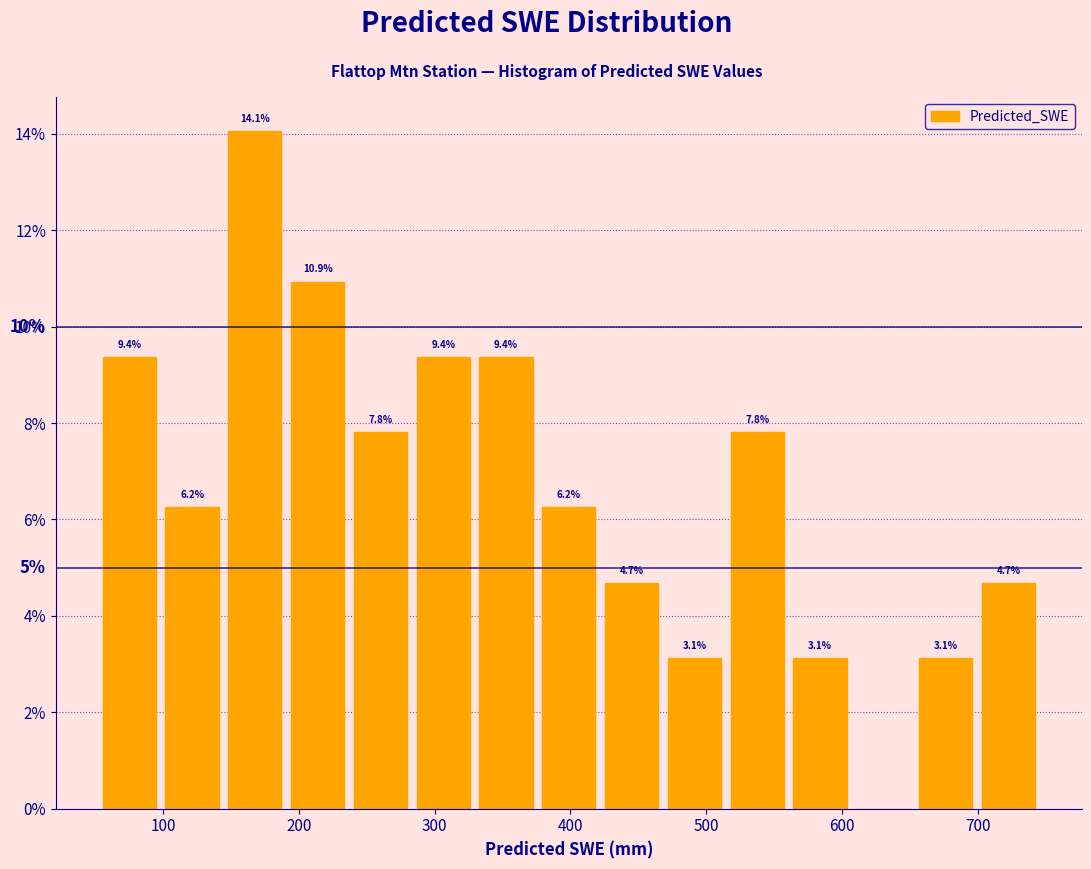

Over which range of the x-axis is the bar tallest?

140 to 190